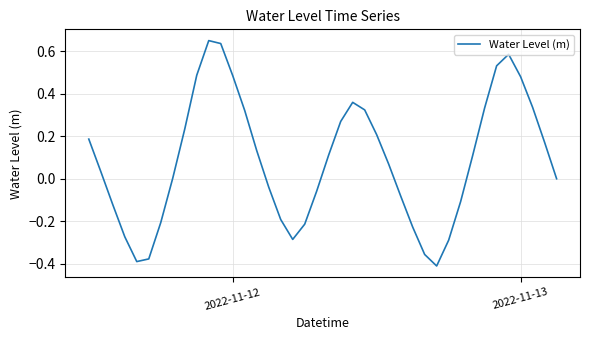

What is the difference between the maximum and minimum values?

1.1